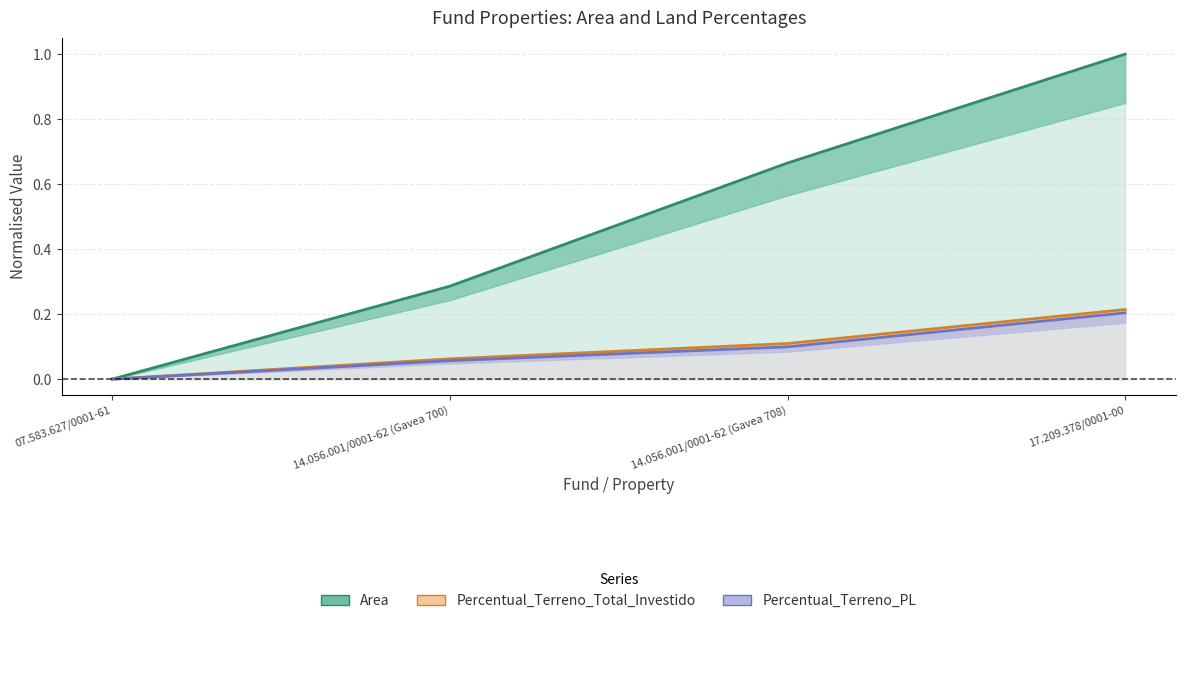

What is the label of the 2nd point from the left?

14.056.001/0001-62 (Gavea 700)